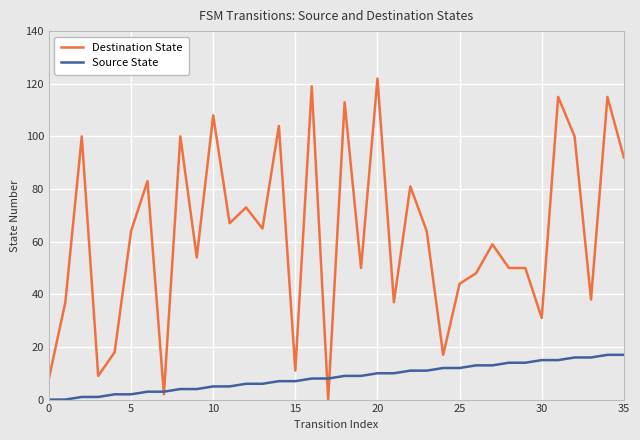

Which series has the largest range (max minus min)?

Destination State